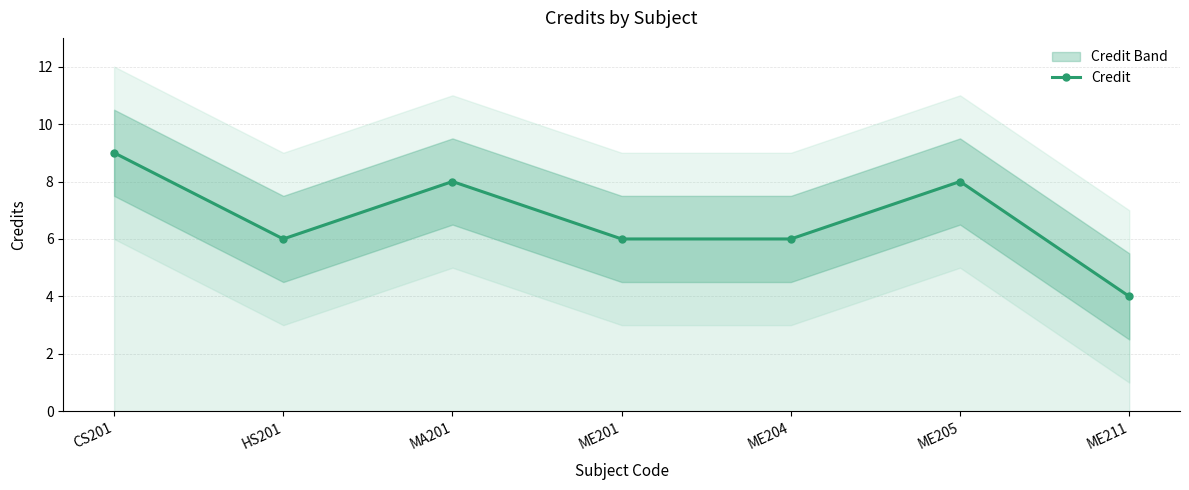

Reading left to right, extract all data points from this chart.

CS201=9	HS201=6	MA201=8	ME201=6	ME204=6	ME205=8	ME211=4